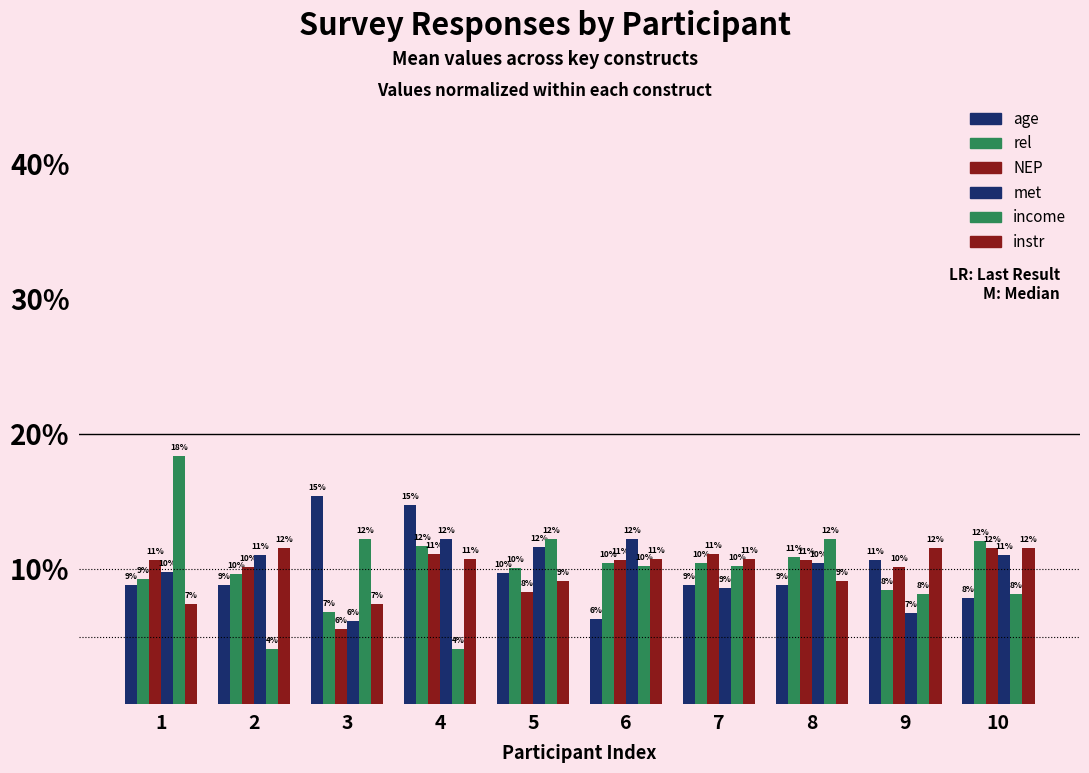

Where does the age series first go above 8?

1